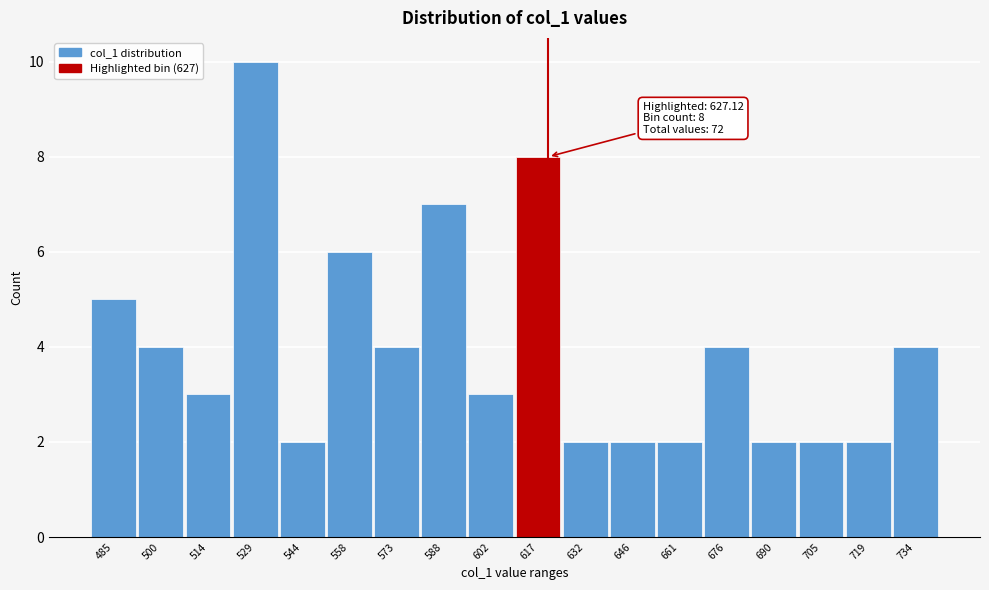

Reading left to right, extract all data points from this chart.

5	4	3	10	2	6	4	7	3	8	2	2	2	4	2	2	2	4